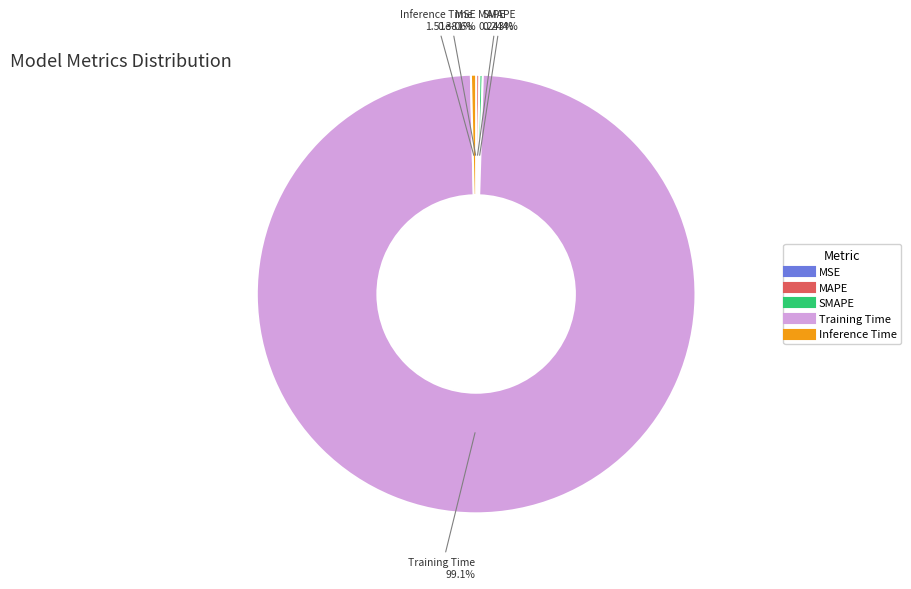

What percentage do Training Time and Inference Time together represent?

99.5%